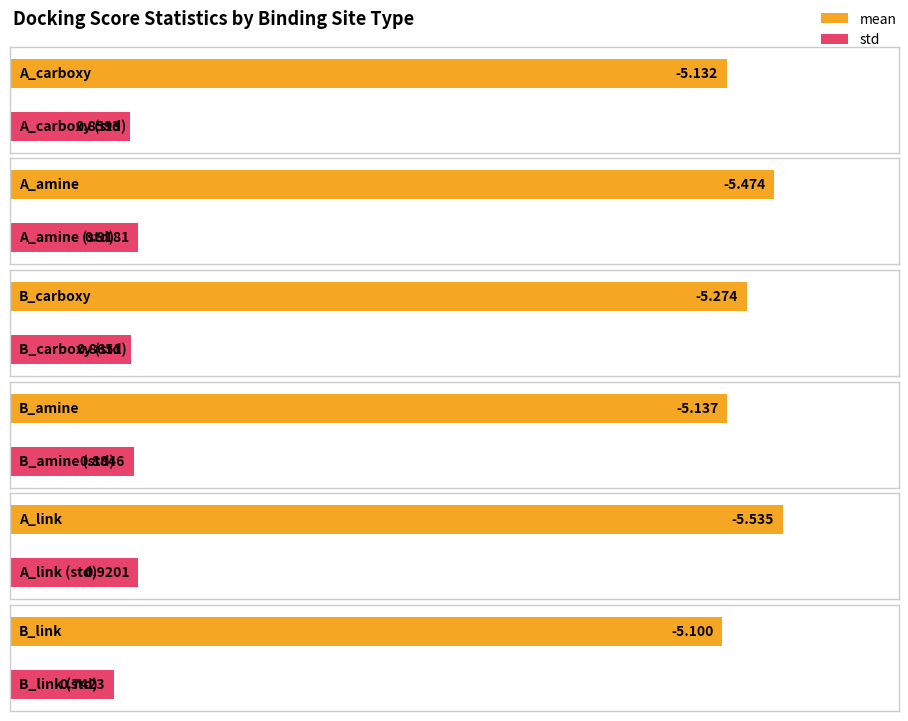

What is the approximate value of std at B_amine?

0.9